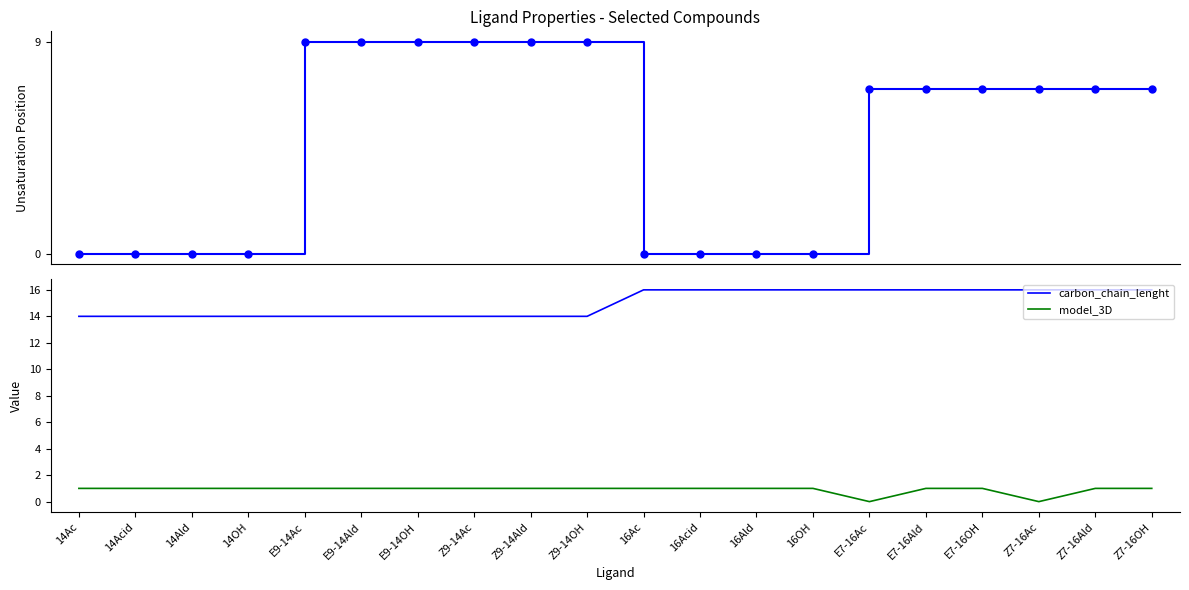

At how many categories does at least one series exceed 5?

20